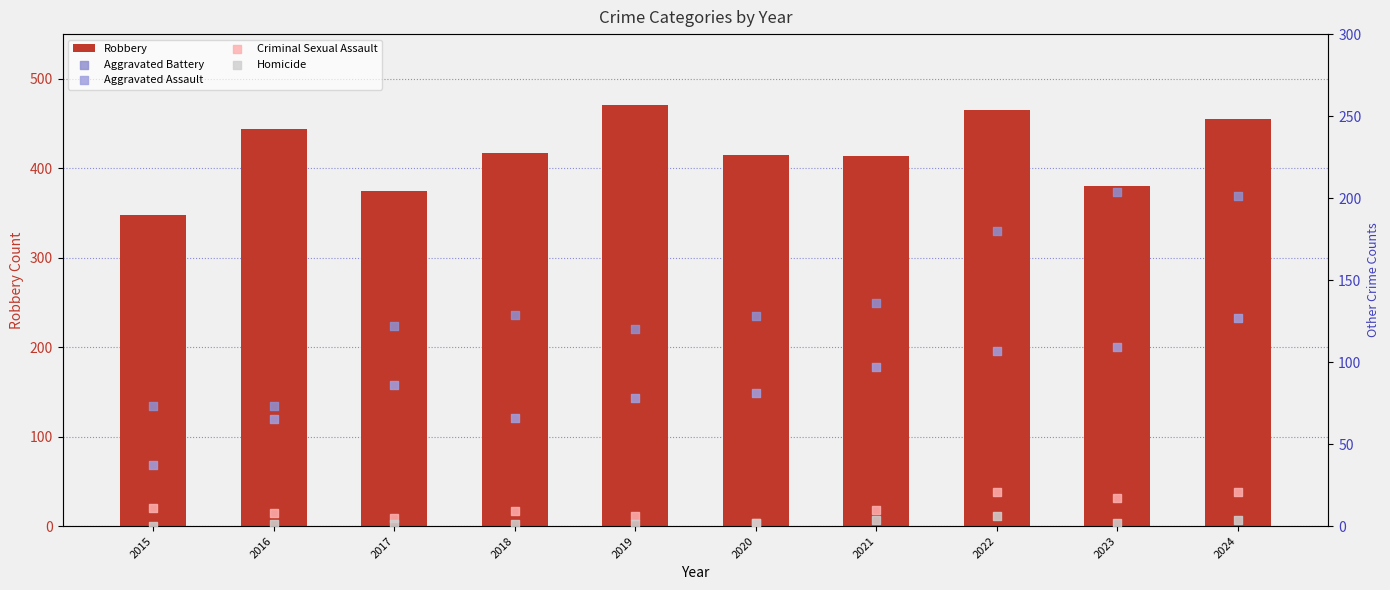

What is the total value across all series at 2020?

628